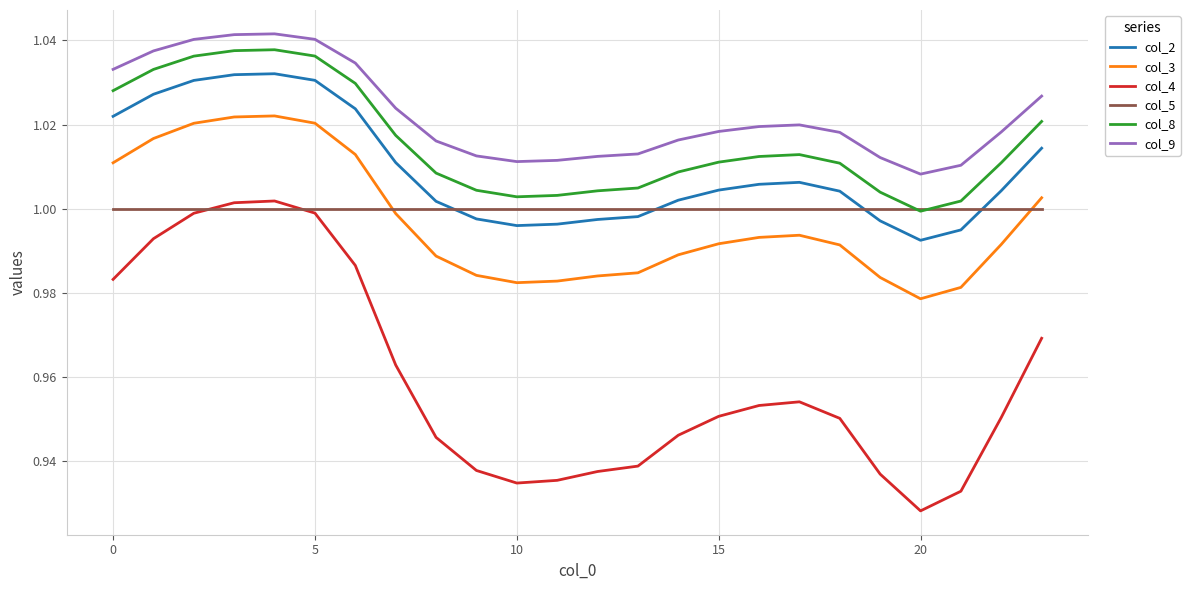

How many lines are shown in the chart?

6